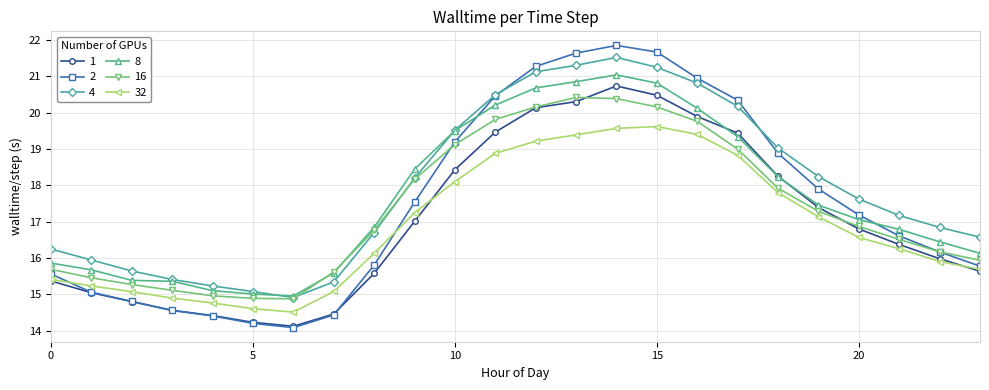

What is the smallest value displayed?

14.1